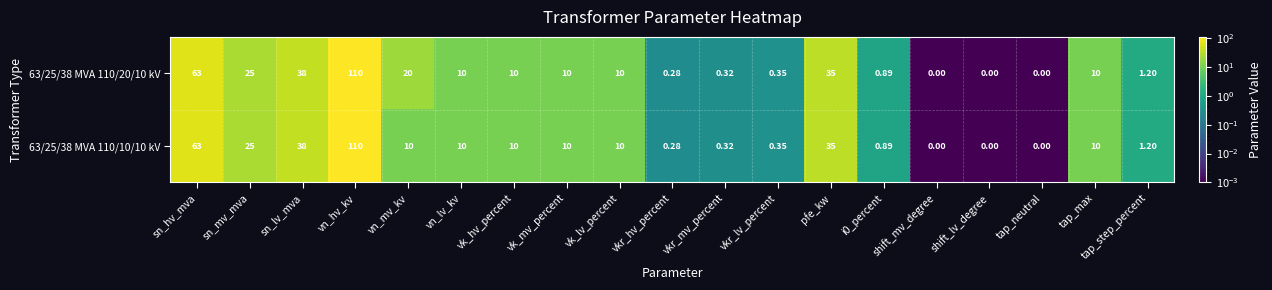

How many positive values does the 63/25/38 MVA 110/20/10 kV series have?

16